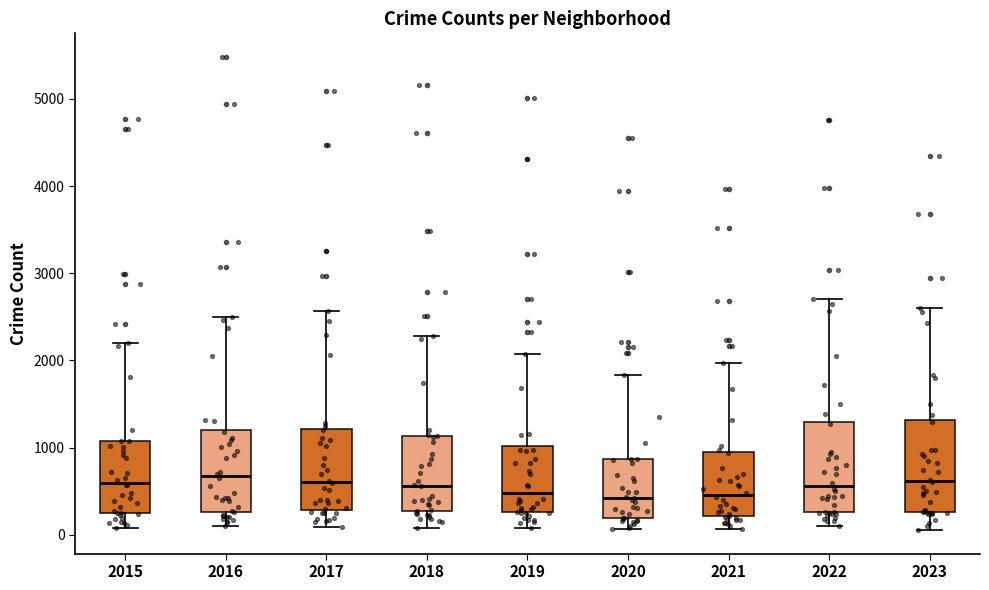

Where does the median line of the box at x = 2021 sit on the y-axis? The values are not printed on the chart, so give them approximately, as read against the axis.

500